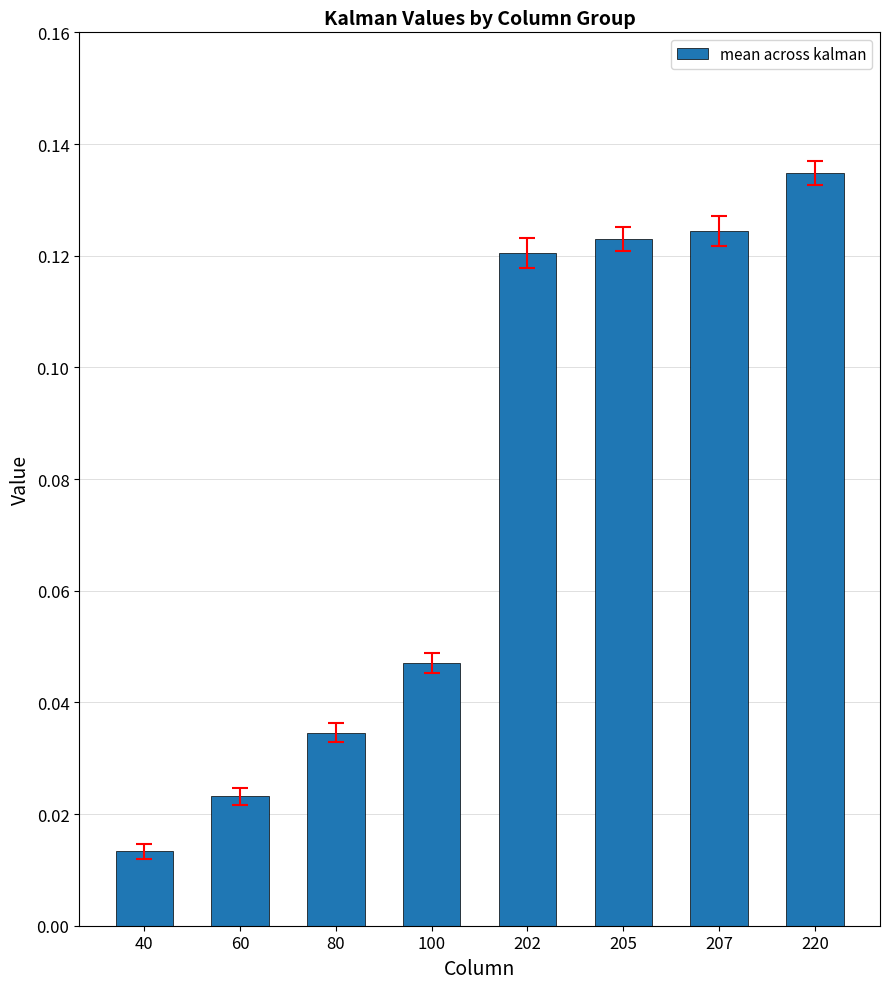

At which category does the chart reach its minimum across all series?

40